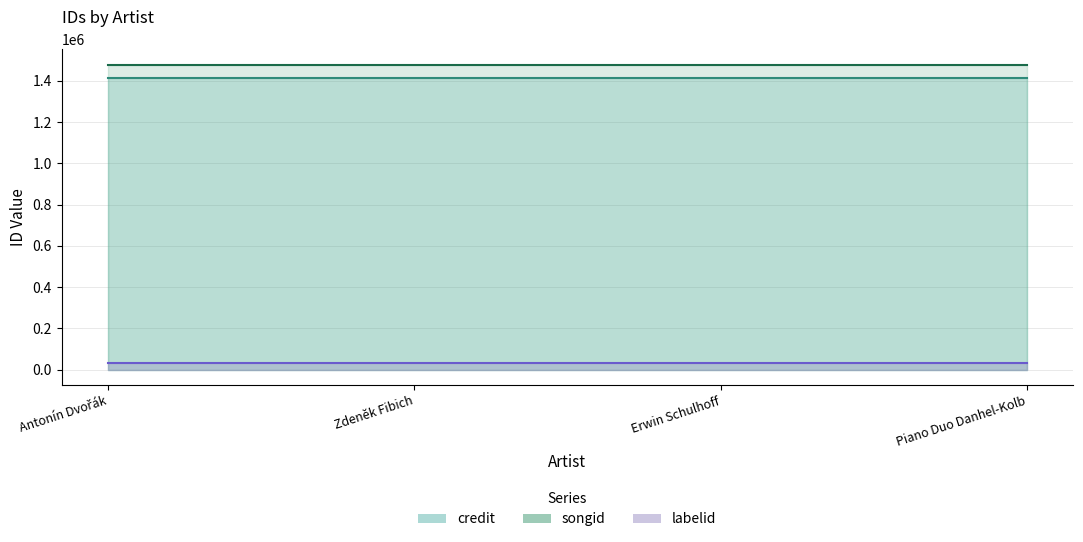

Read the songid value at Zdeněk Fibich.

1478739